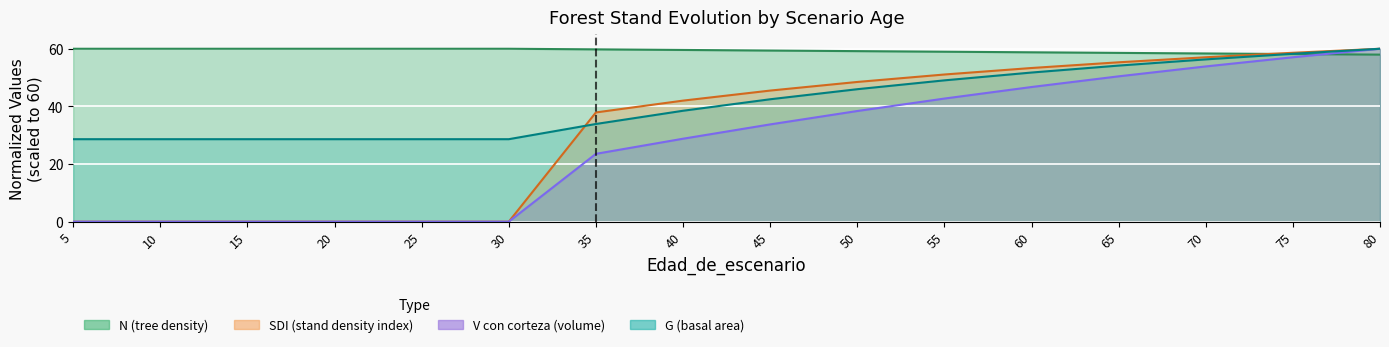

How many lines are shown in the chart?

4